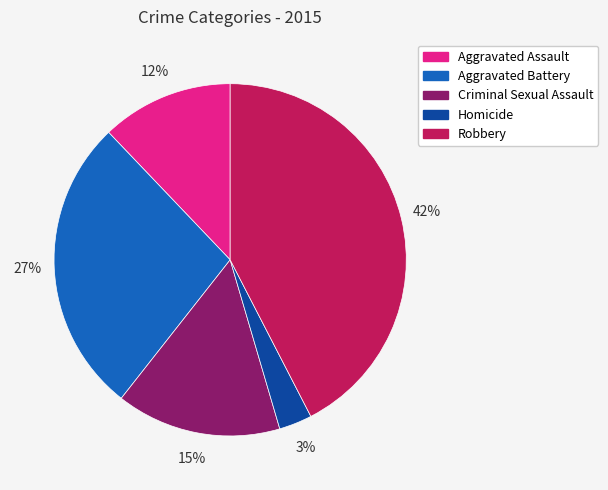

Is the sum of Robbery and Aggravated Battery greater than half?

Yes